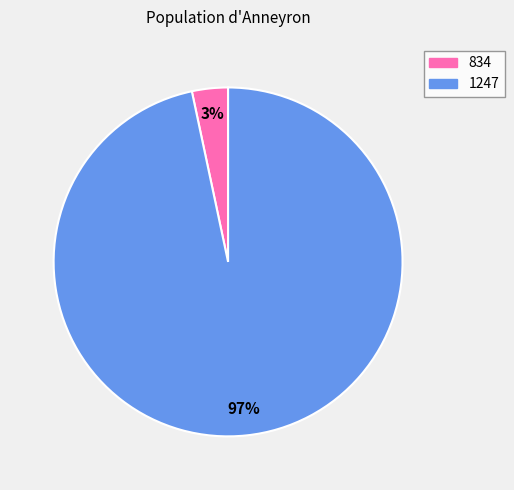

Which has a higher value, 834 or 1247?

1247